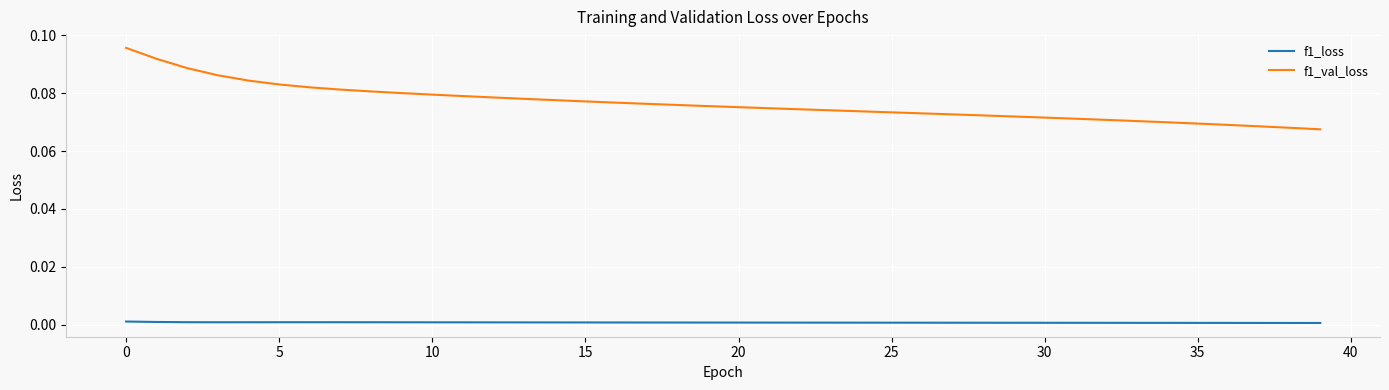

True or false: f1_val_loss and f1_loss intersect in this chart.

False